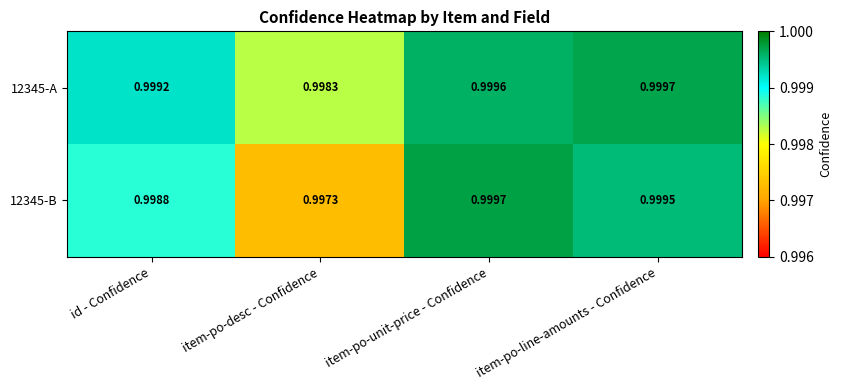

Rank the categories by 12345-A value from highest to lowest.

item-po-line-amounts - Confidence, item-po-unit-price - Confidence, id - Confidence, item-po-desc - Confidence